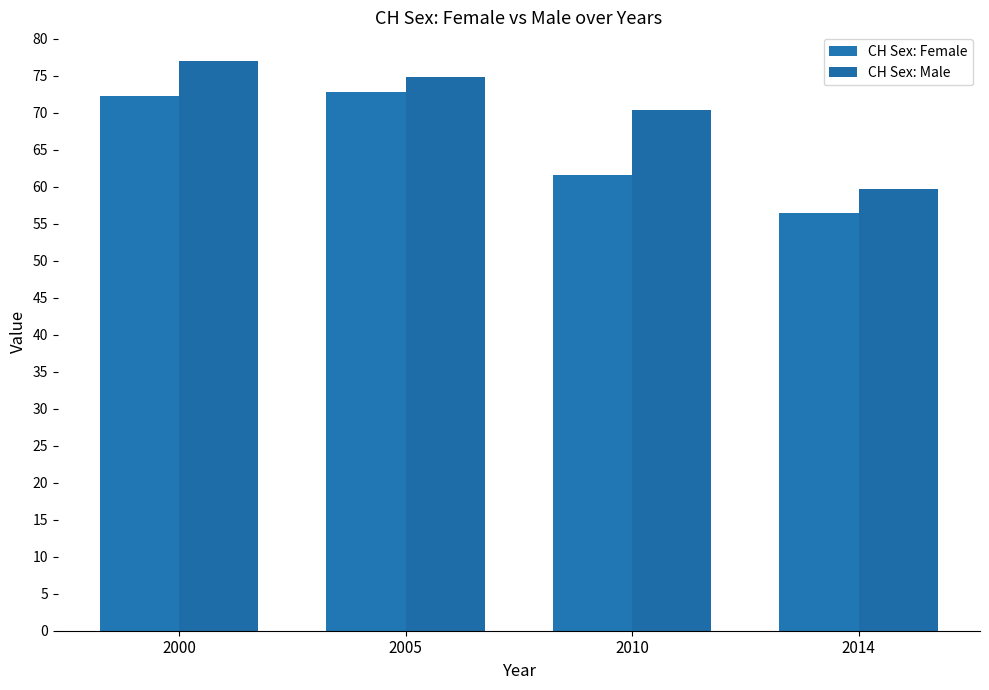

True or false: CH Sex: Female has a value of 72.8 at 2005.

True